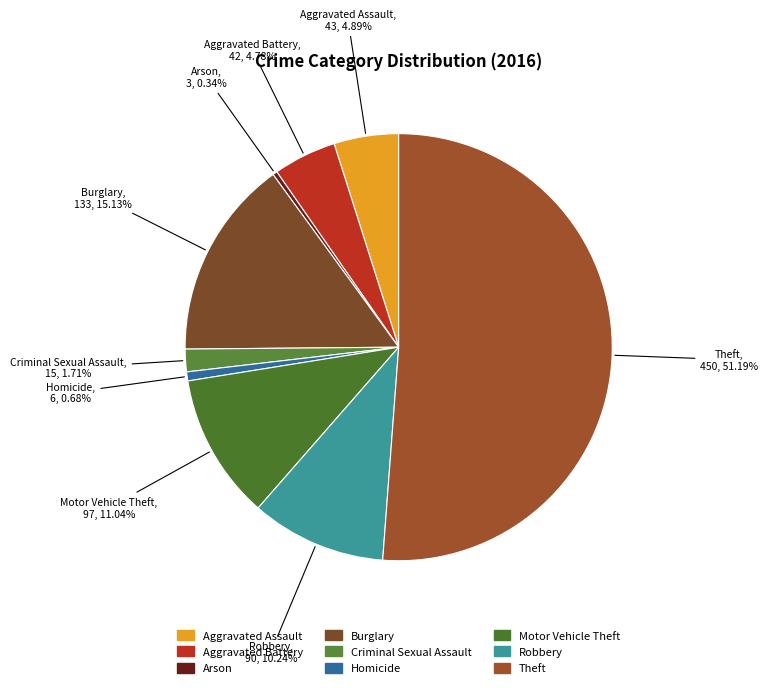

Is it true that Criminal Sexual Assault is 13% of the pie?

False